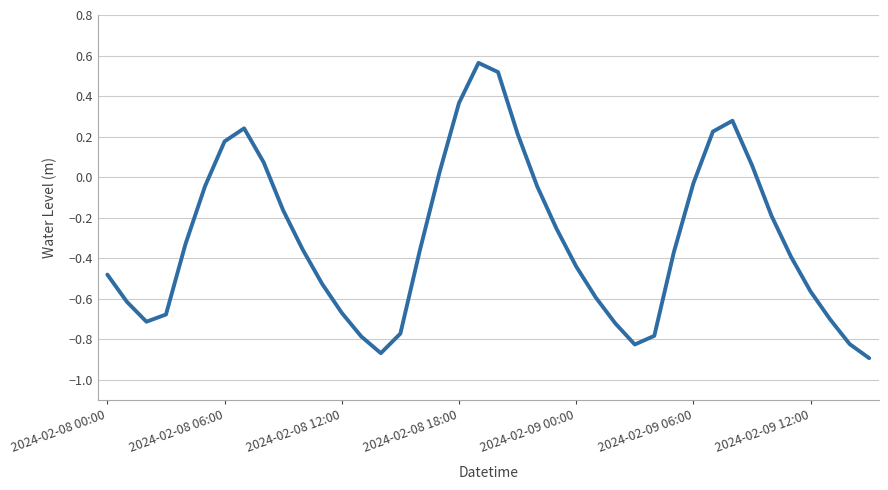

What is the difference between the maximum and minimum values?

1.5